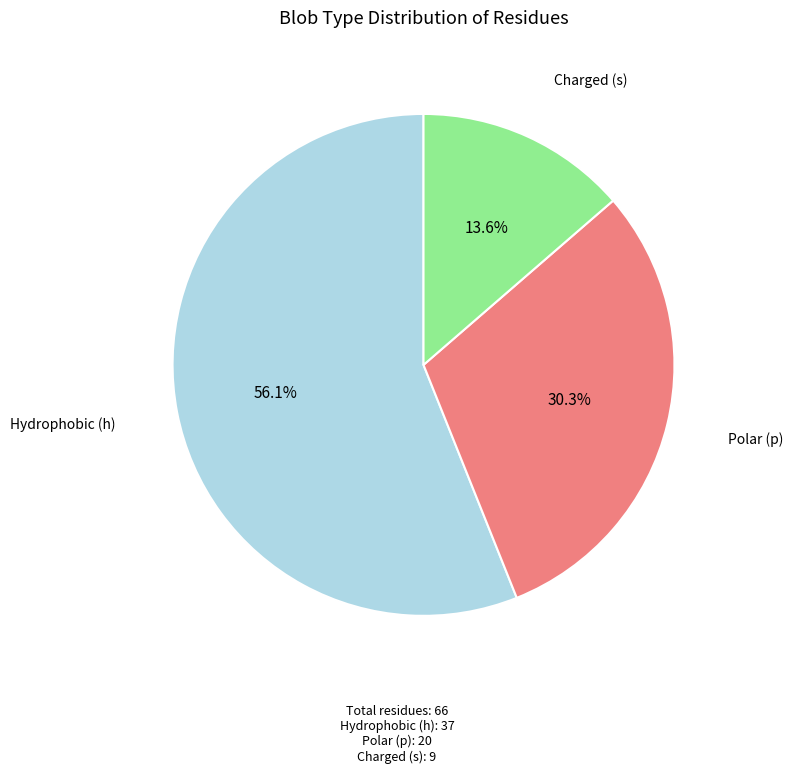

Is there any slice that represents more than half of the pie?

Yes